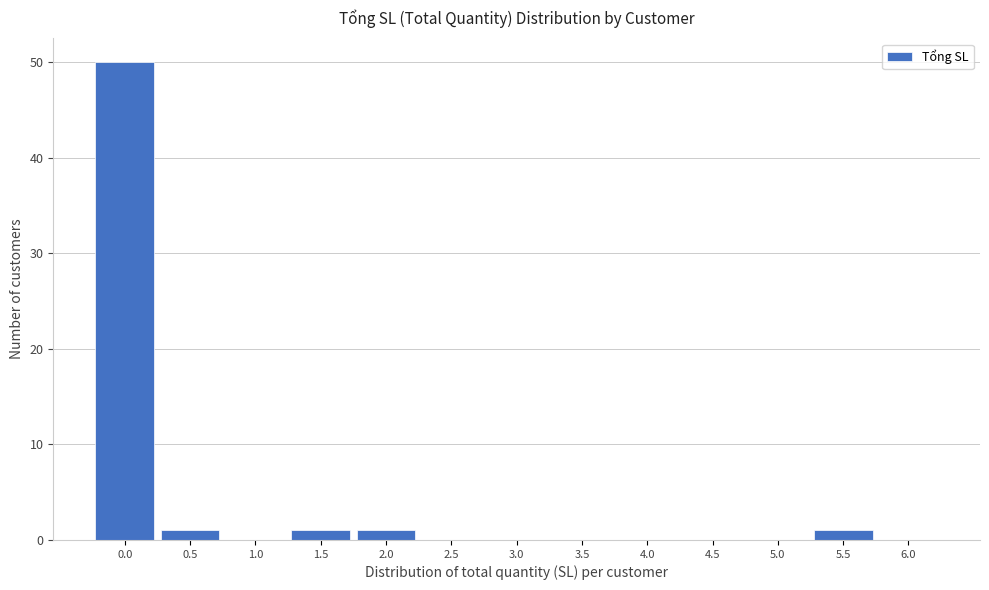

Reading right to left, transcribe all the data shown in this chart.

6.0=0	5.5=1	5.0=0	4.5=0	4.0=0	3.5=0	3.0=0	2.5=0	2.0=1	1.5=1	1.0=0	0.5=1	0.0=50